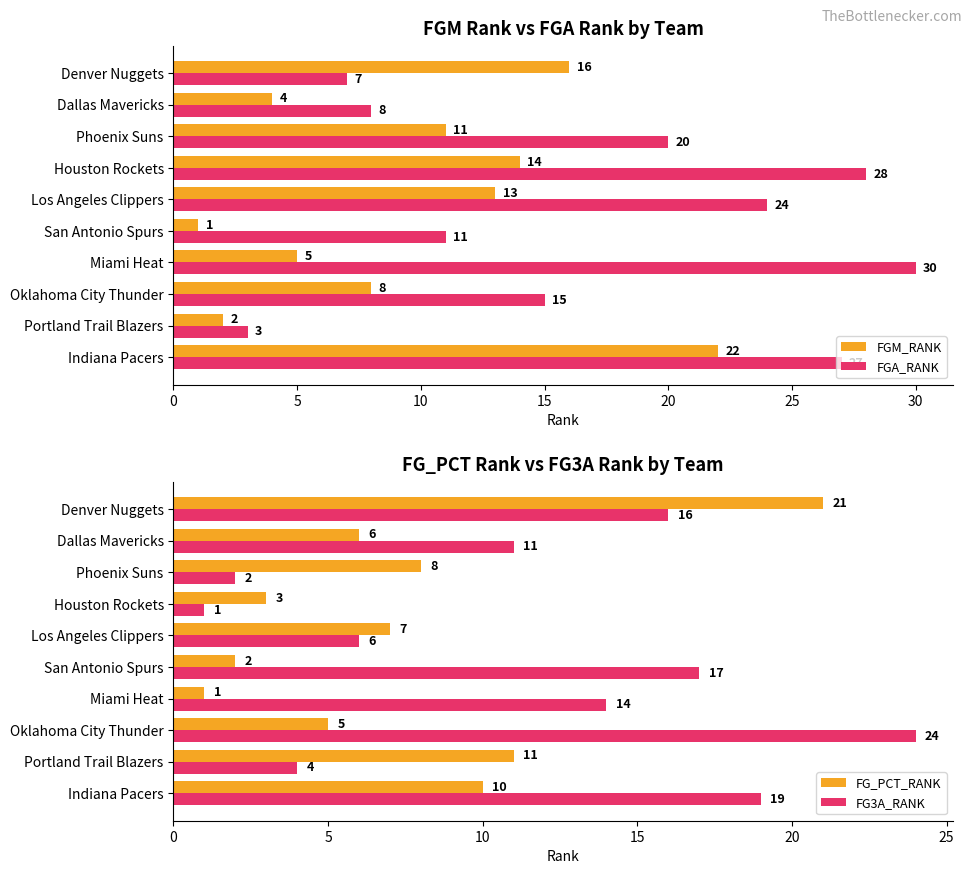

Is the value of FGM_RANK at Phoenix Suns greater than the value of FGA_RANK at Indiana Pacers?

No